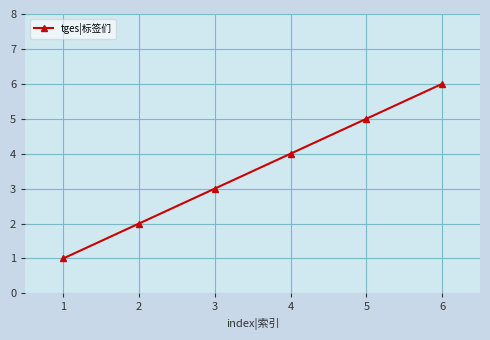

How many lines are shown in the chart?

1